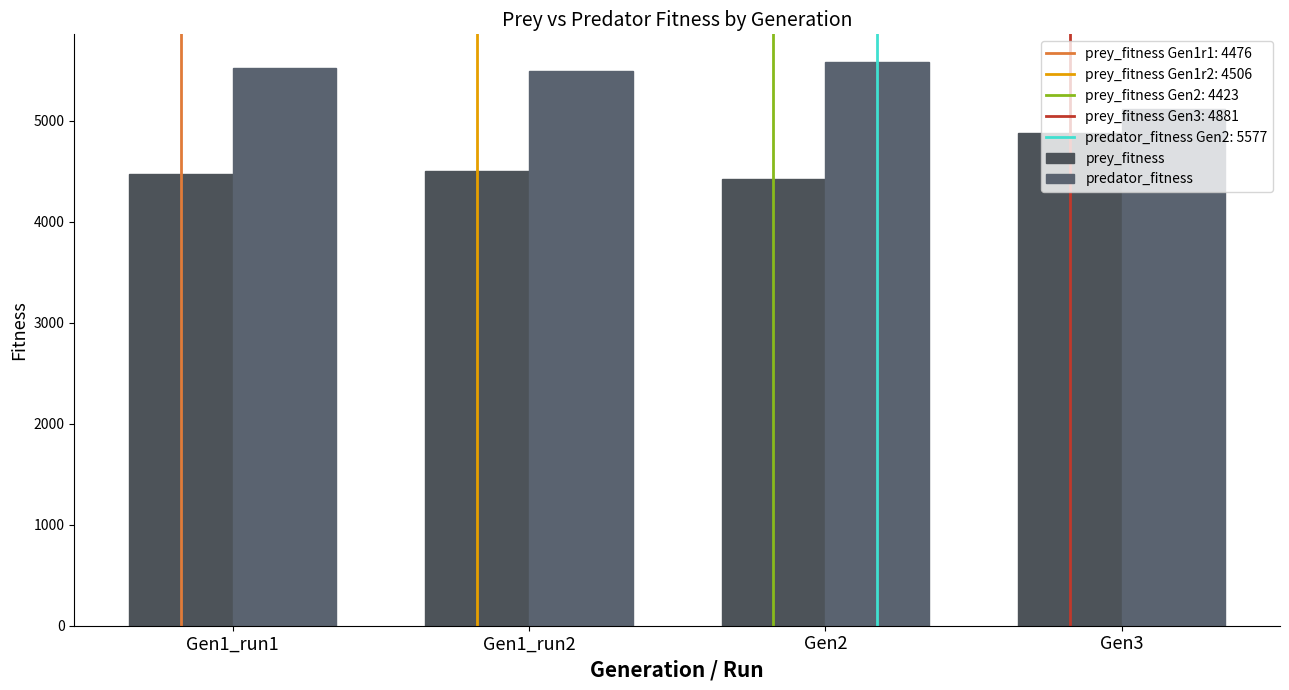

How many groups of bars are there?

4